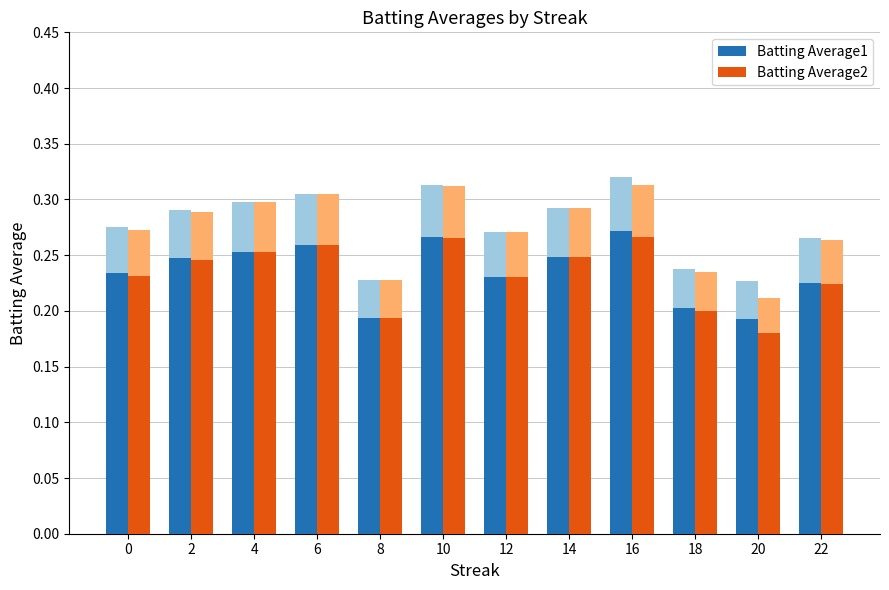

Which series has the largest total across all categories?

Batting Average1